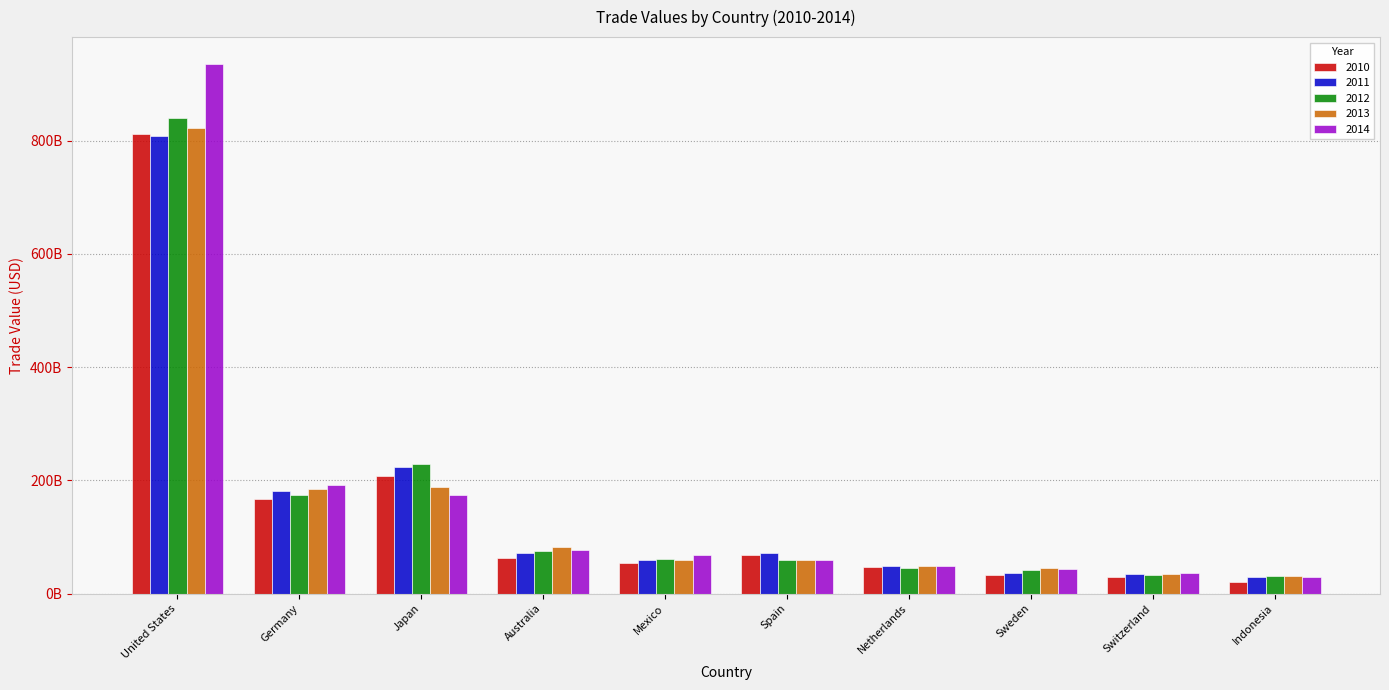

Which series has the largest total across all categories?

2014